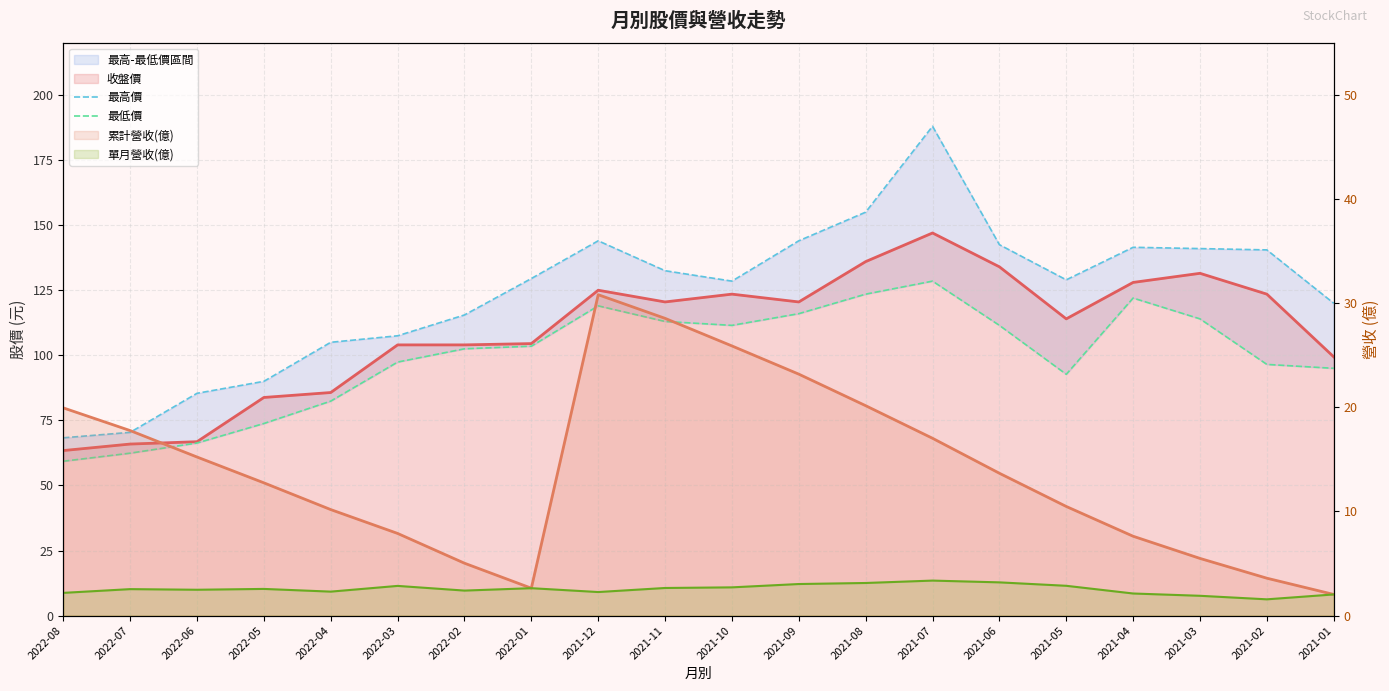

What is the greatest value displayed?

188.0